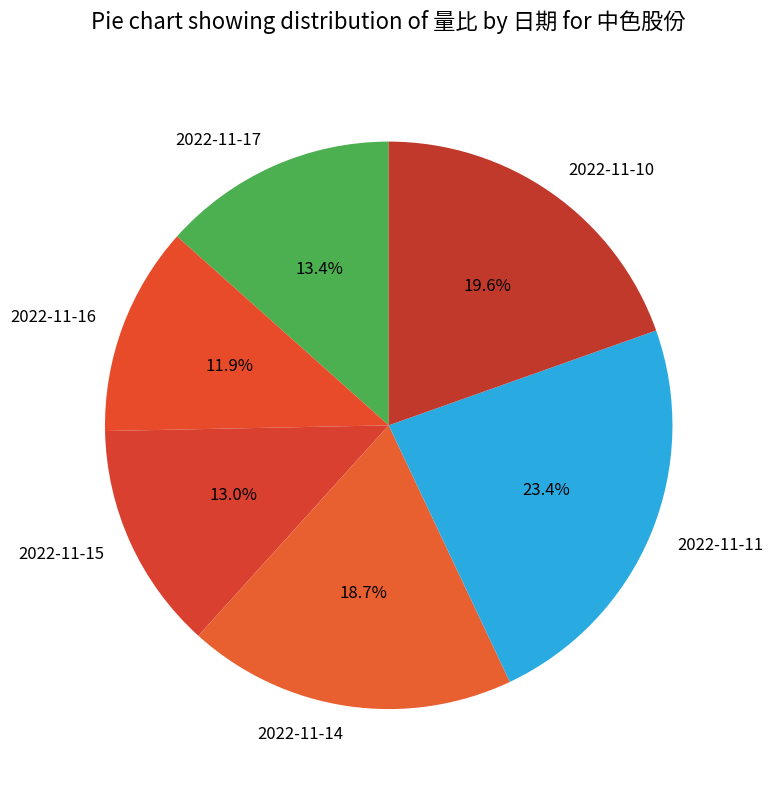

How many segments does this pie chart have?

6